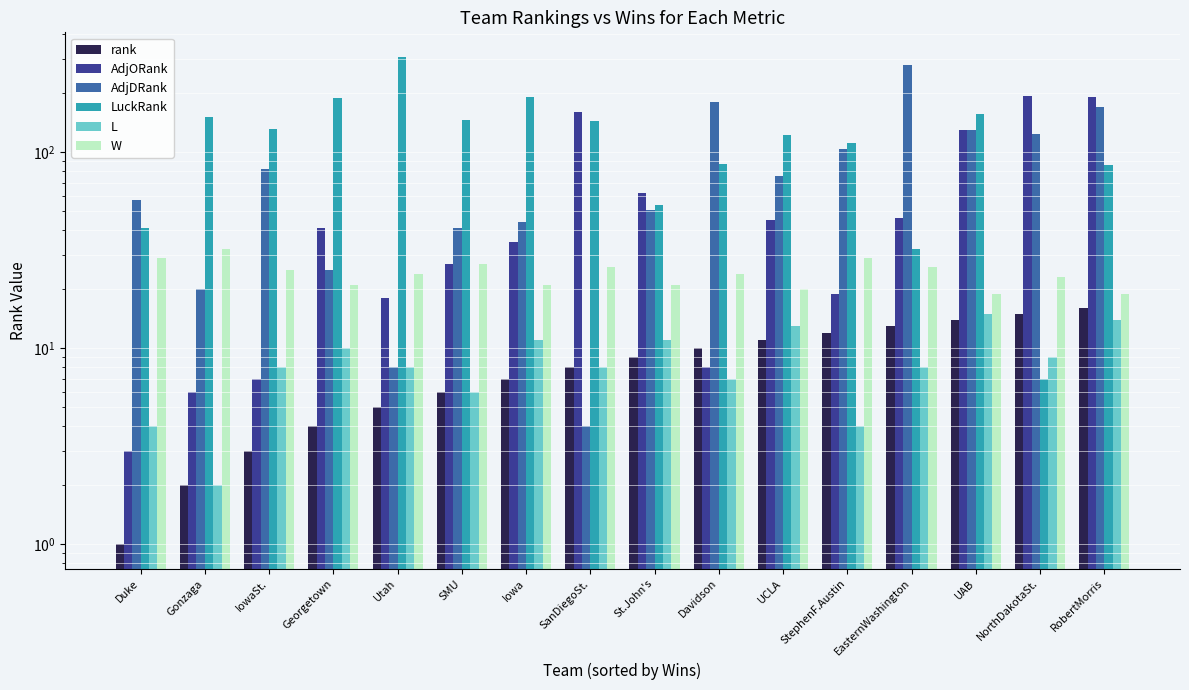

How many bars are there in total?

96